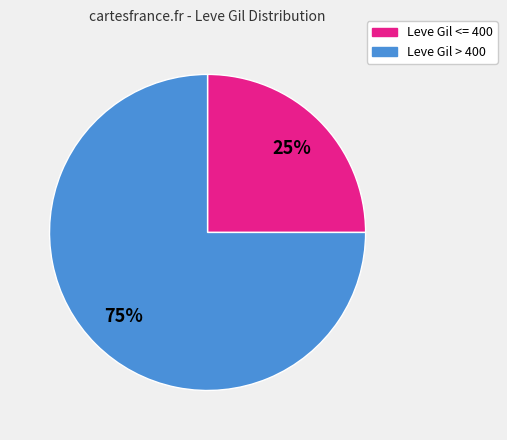

To the nearest percent, what is the average slice percentage?

50%